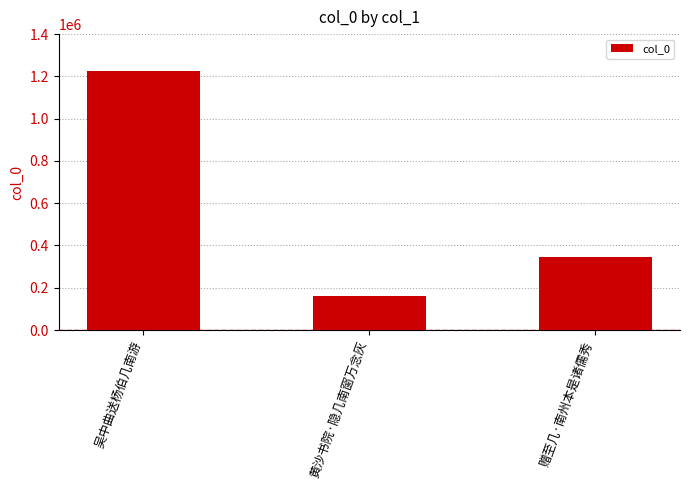

Count the number of data series in this chart.

1